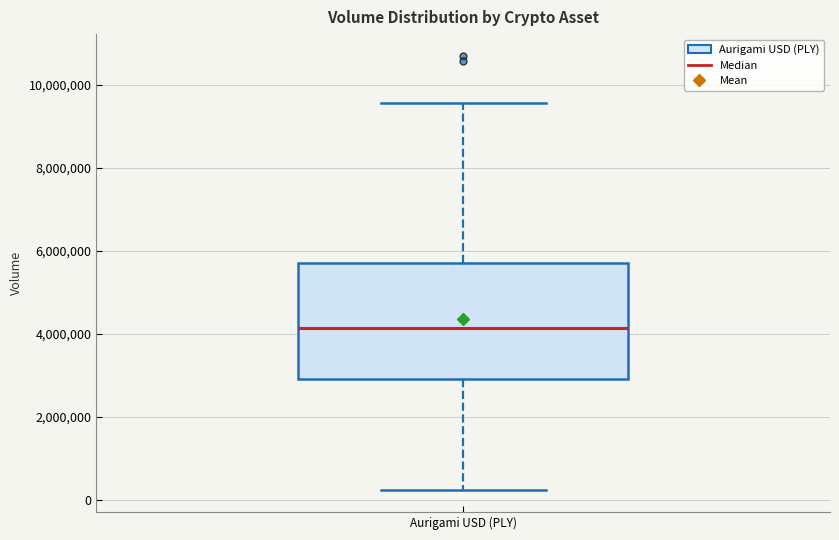

Transcribe this box plot: give where the median line is, the range the box spans, and where the two whiskers end, as read against the y-axis. The values are not printed on the chart, so give them approximately, as read against the axis.

median 4200000, box 3000000 to 5800000, whiskers 200000 to 9600000